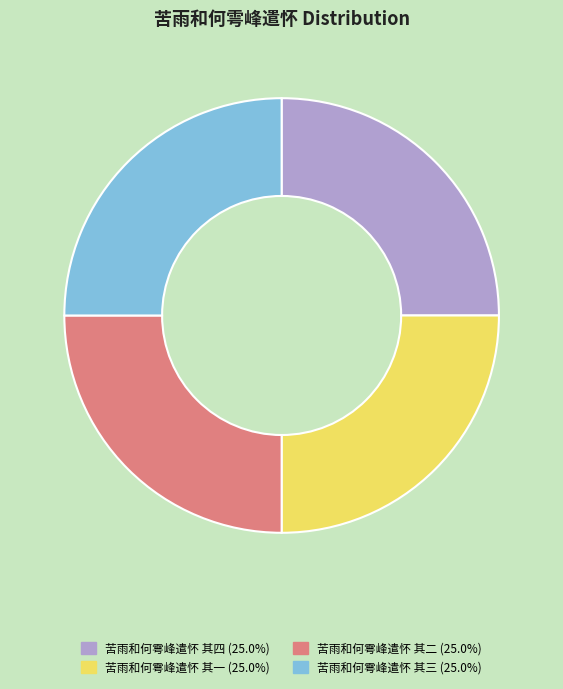

Is 苦雨和何雩峰遣怀 其三 the majority of the pie?

No